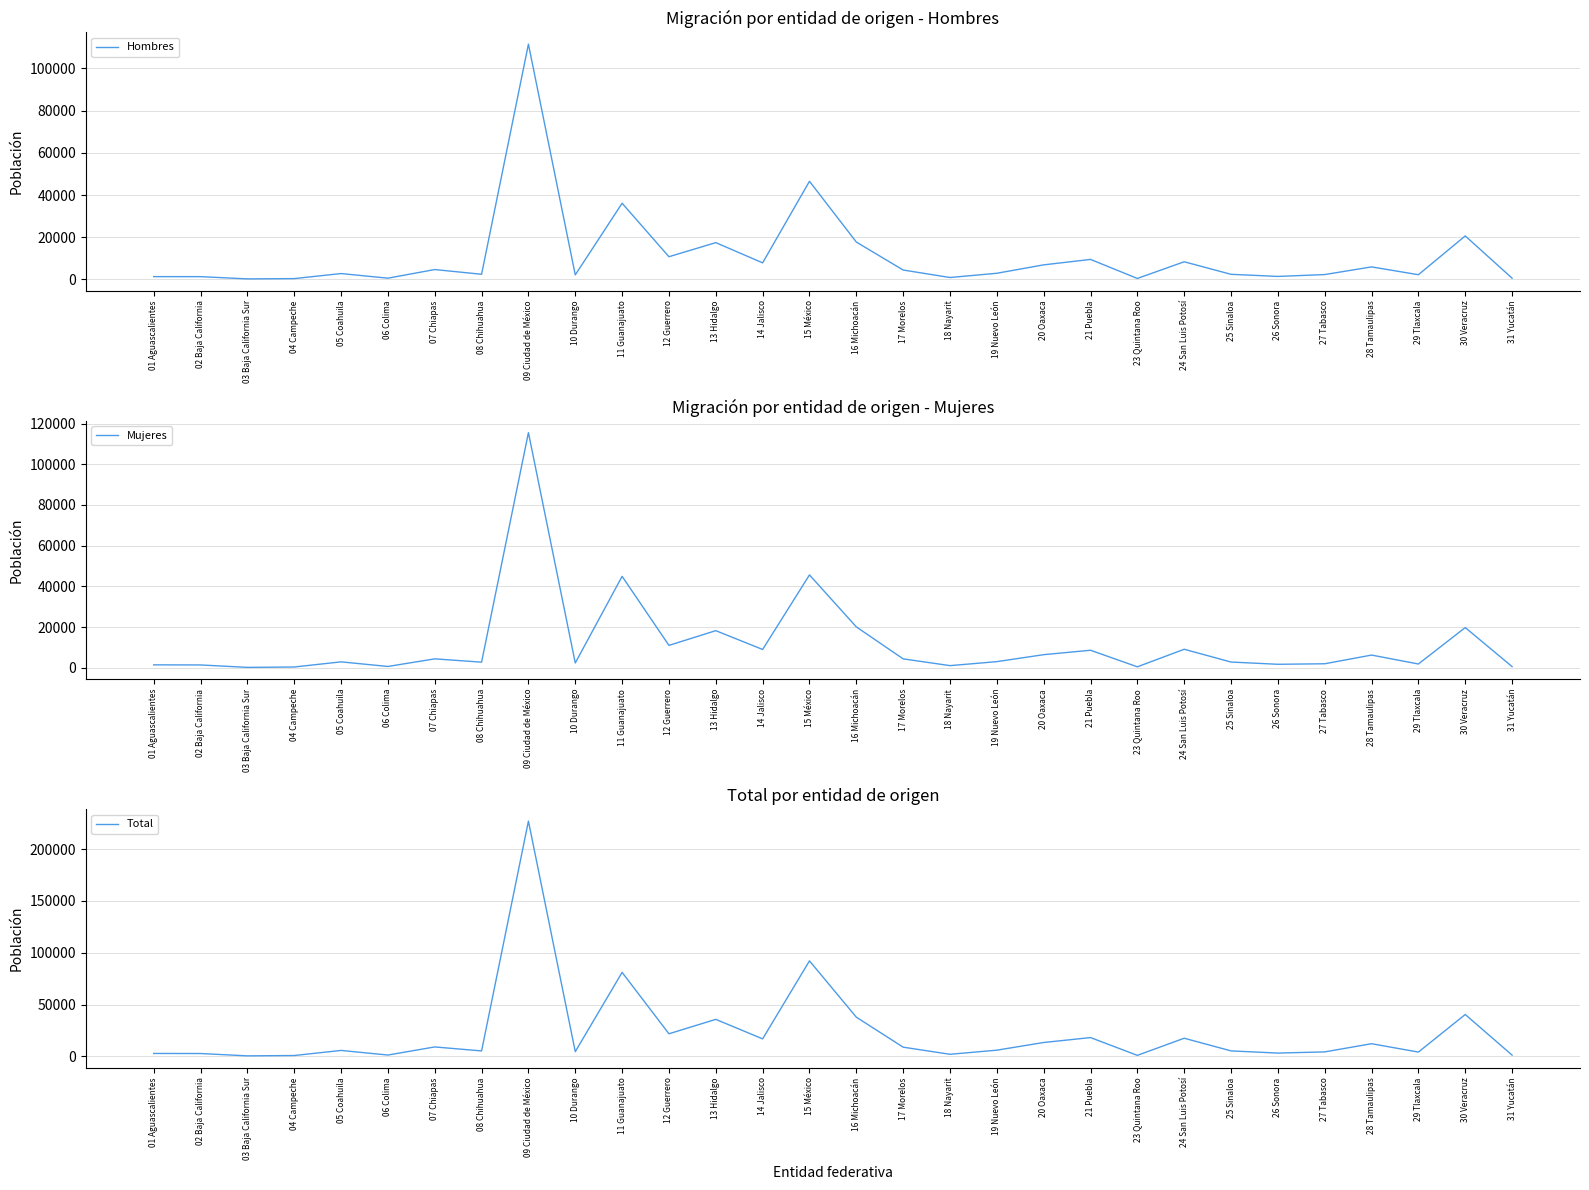

What are all the series names shown in the legend?

Hombres, Mujeres, Total